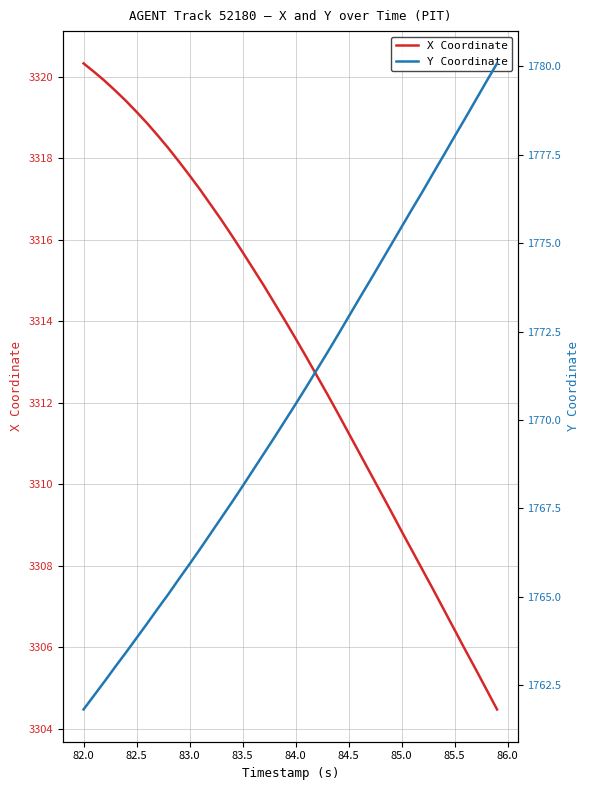

How many distinct data groups are displayed?

2